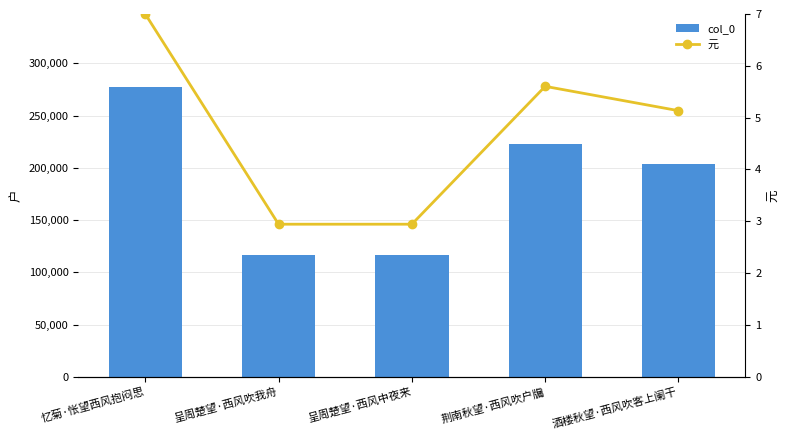

At which label does col_0 reach its peak?

忆菊·怅望西风抱闷思